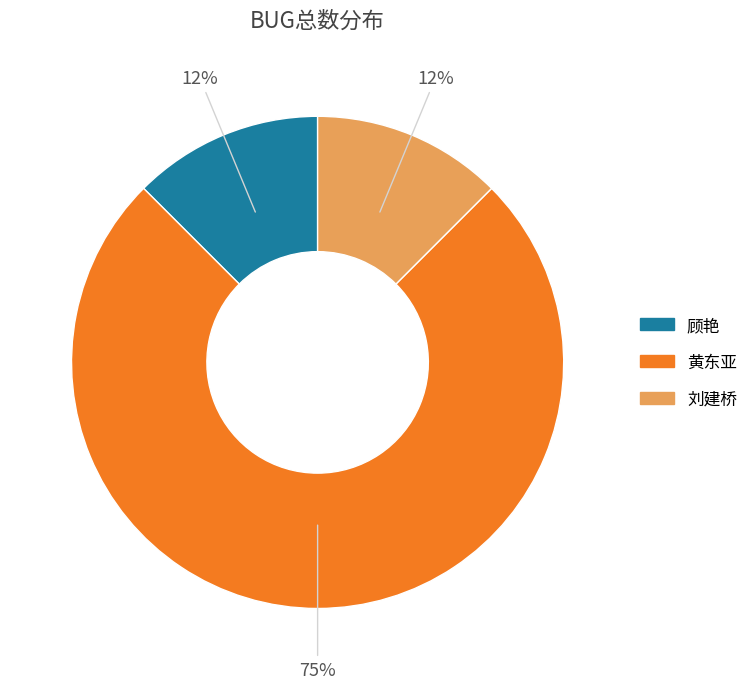

What is the majority slice?

黄东亚